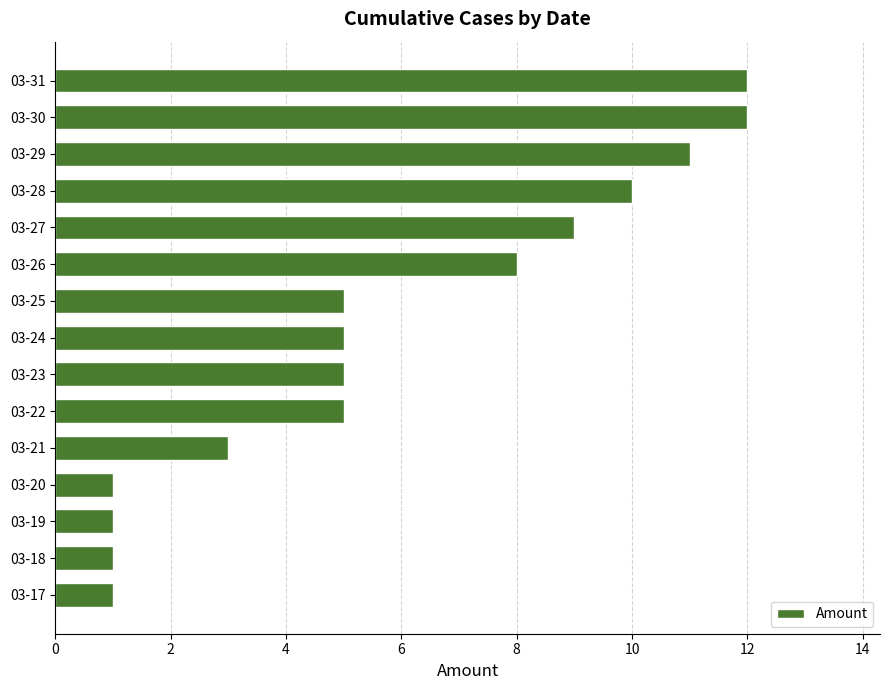

What is the average value?

6